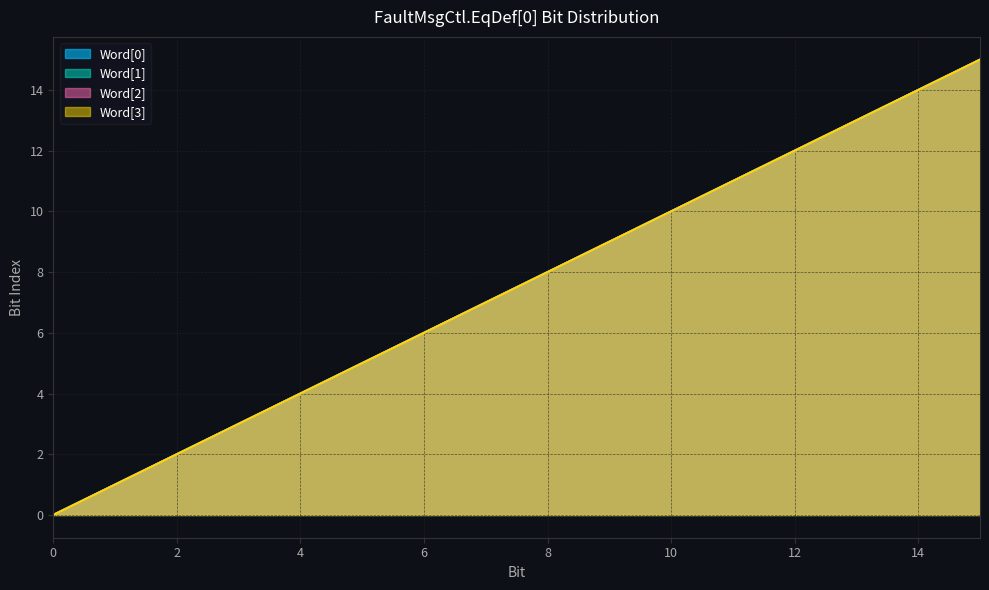

True or false: Word[1] has a value of 8 at 14.

False